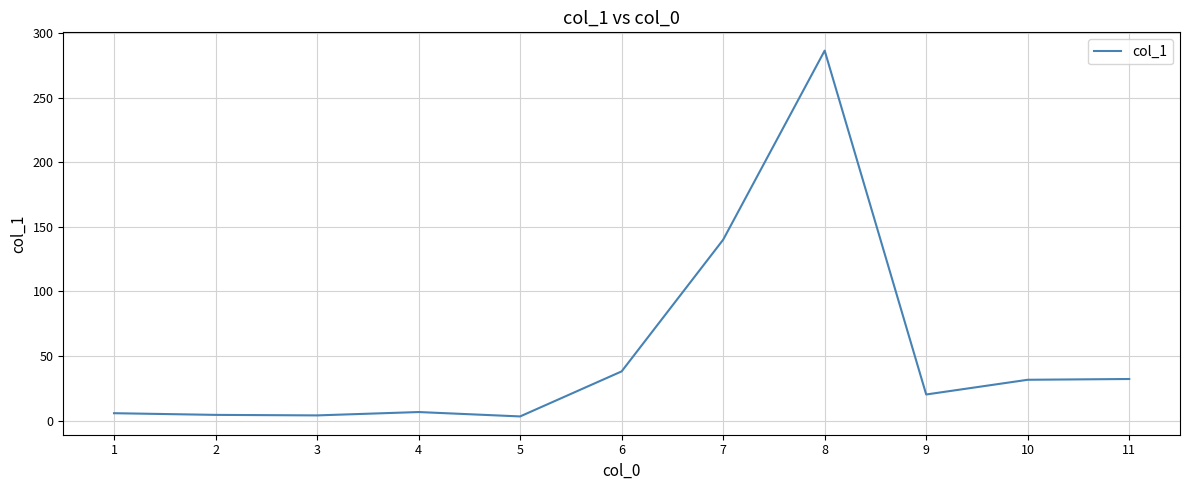

What is the sum of the values at 5 and 1?

8.9